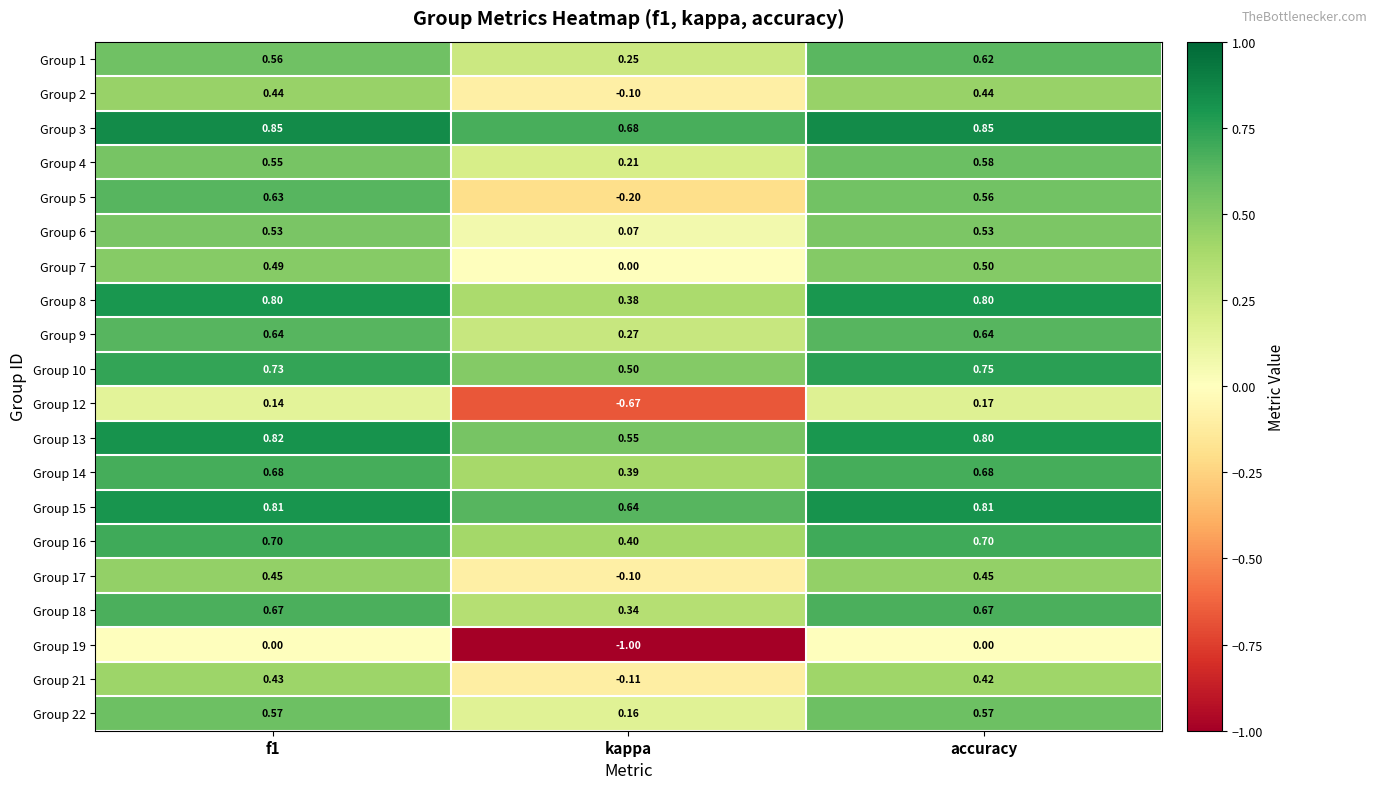

Is the value of Group 14 at f1 greater than the value of Group 7 at accuracy?

Yes